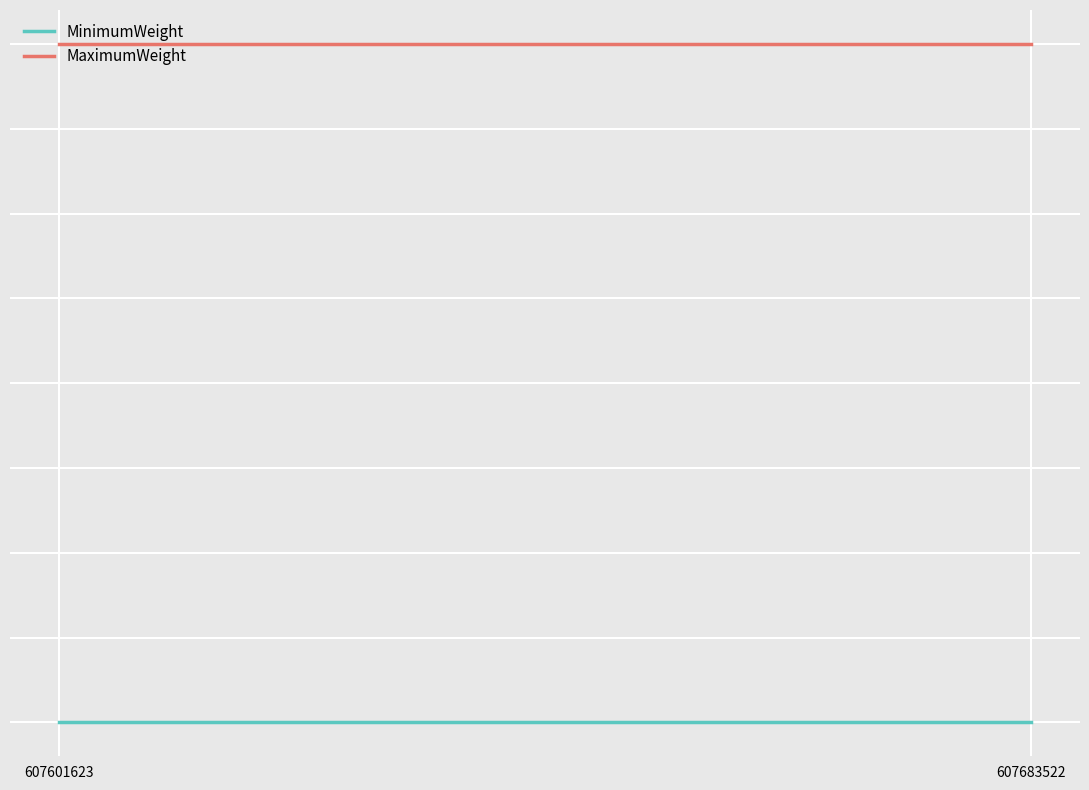

True or false: MinimumWeight has a value of 100 at 607601623.

True